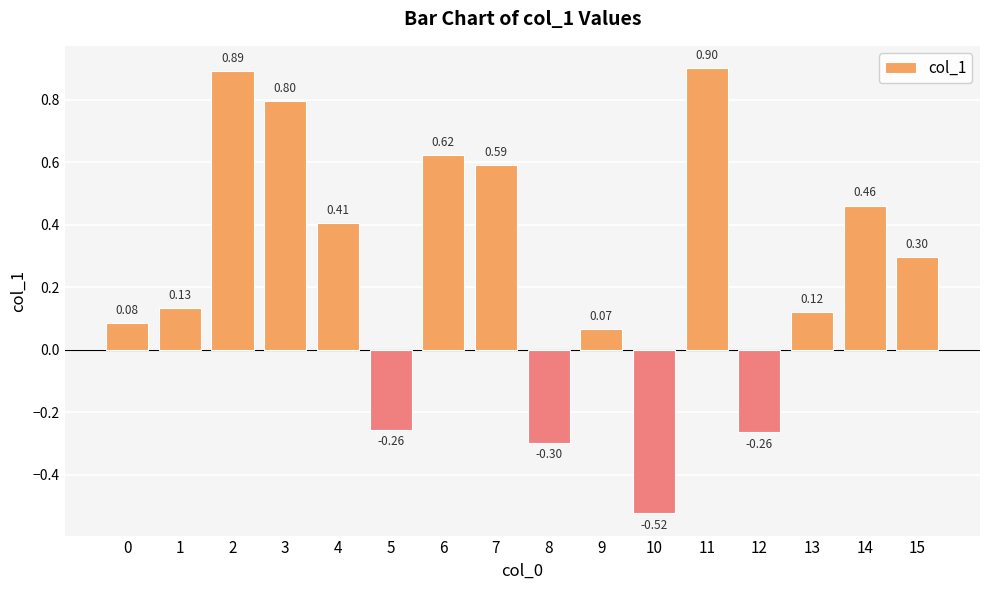

Between 14 and 12, which is larger?

14